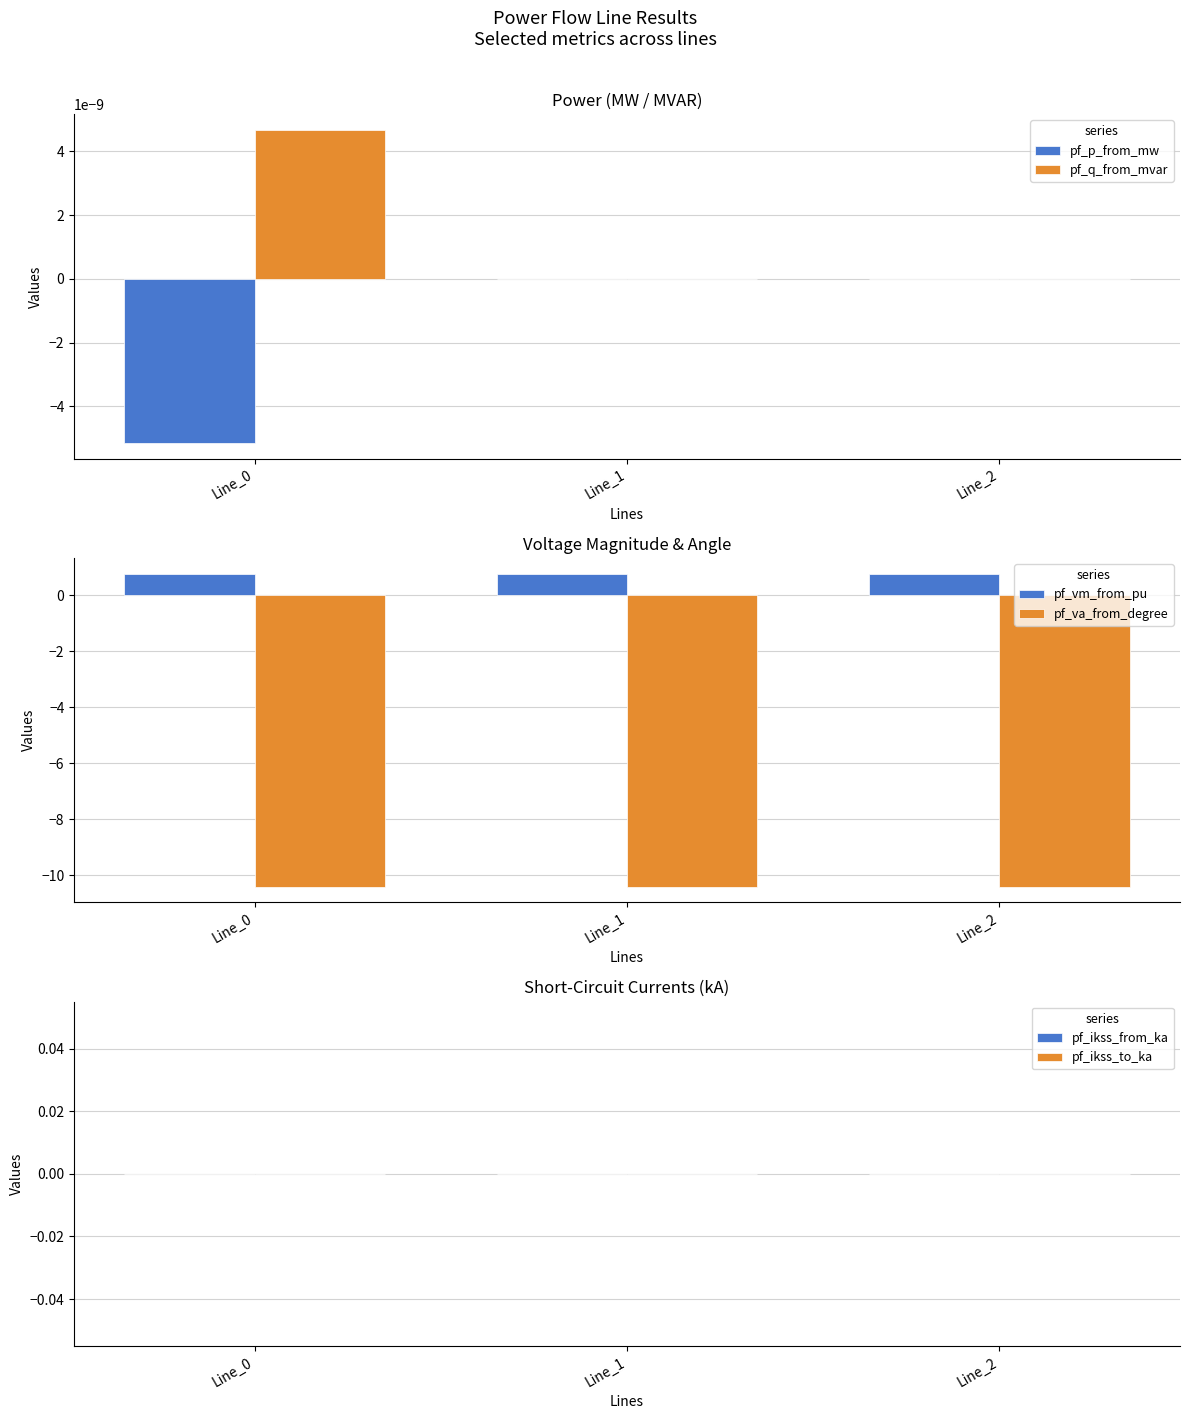

Which series has the widest spread of values?

pf_p_from_mw